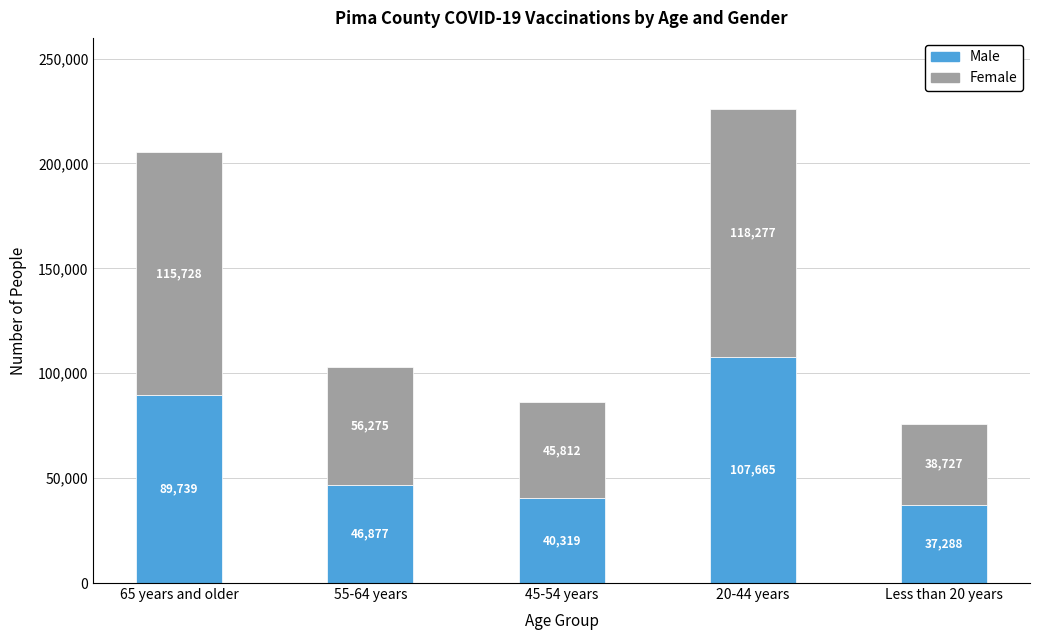

The value of Male at 55-64 years is 46877. True or false?

True